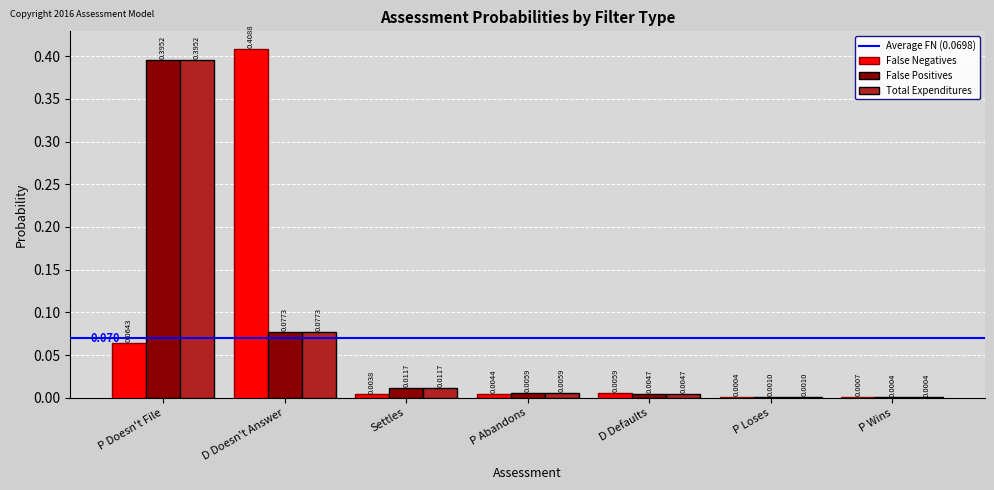

At which label does False Positives reach its peak?

P Doesn't File